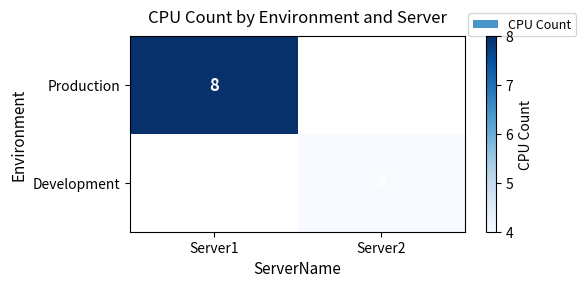

Is it true that Development equals 3 at Server2?

False